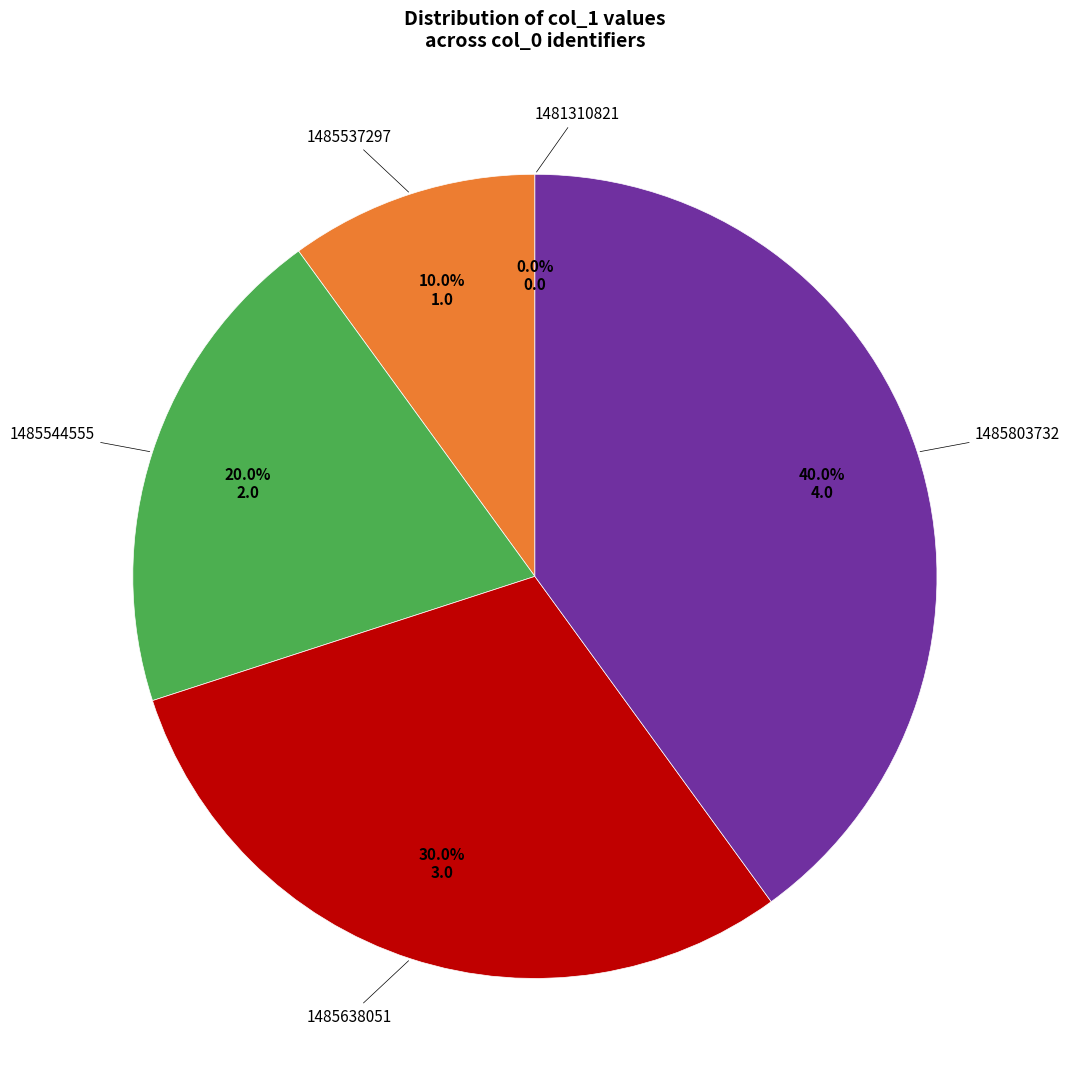

The 1485544555 slice represents 34% of the pie. True or false?

False